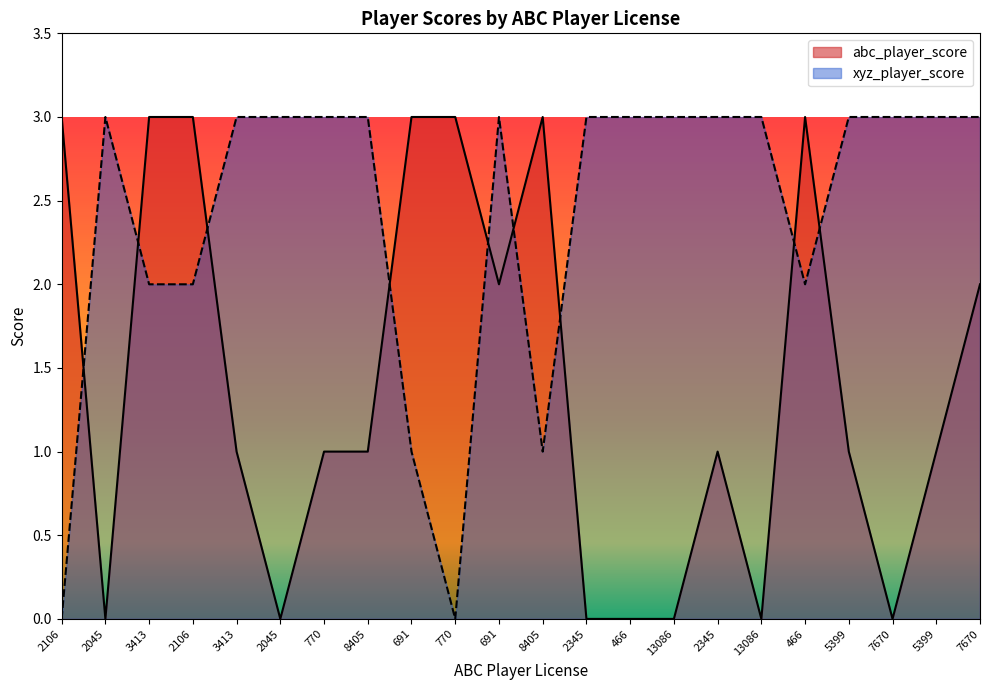

Reading left to right, list all the values displayed in this chart.

abc_player_score: 2106=3	2045=0	3413=3	2106=3	3413=1	2045=0	770=1	8405=1	691=3	770=3	691=2	8405=3	2345=0	466=0	13086=0	2345=1	13086=0	466=3	5399=1	7670=0	5399=1	7670=2
xyz_player_score: 2106=0	2045=3	3413=2	2106=2	3413=3	2045=3	770=3	8405=3	691=1	770=0	691=3	8405=1	2345=3	466=3	13086=3	2345=3	13086=3	466=2	5399=3	7670=3	5399=3	7670=3